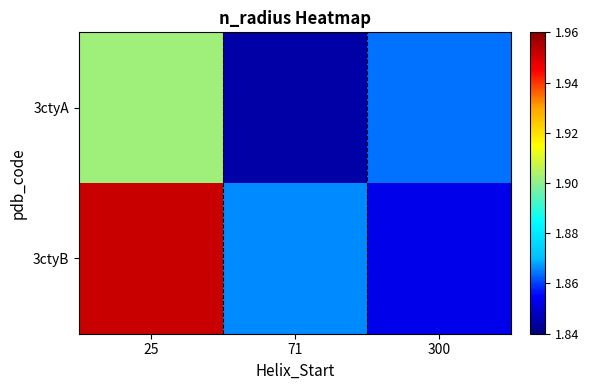

At which category is the sum across all series the highest?

25